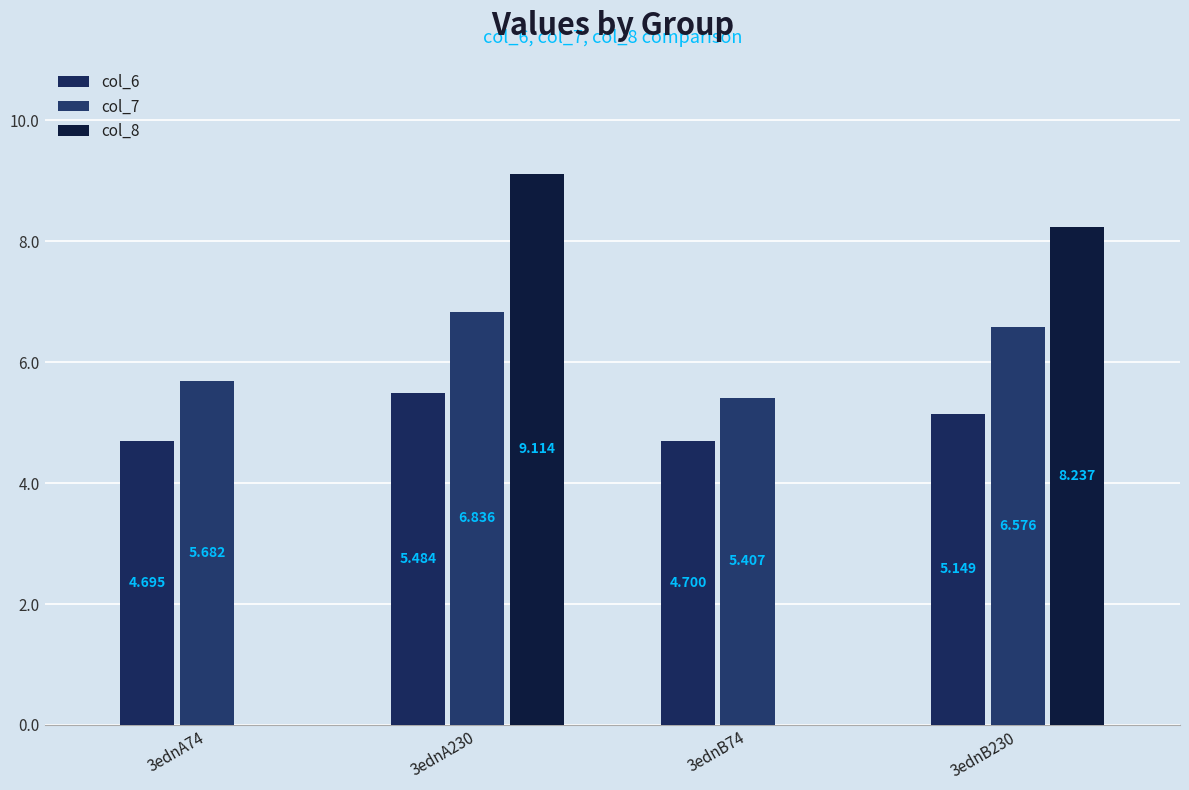

What is the difference between the maximum and minimum values in the col_7 series?

1.4